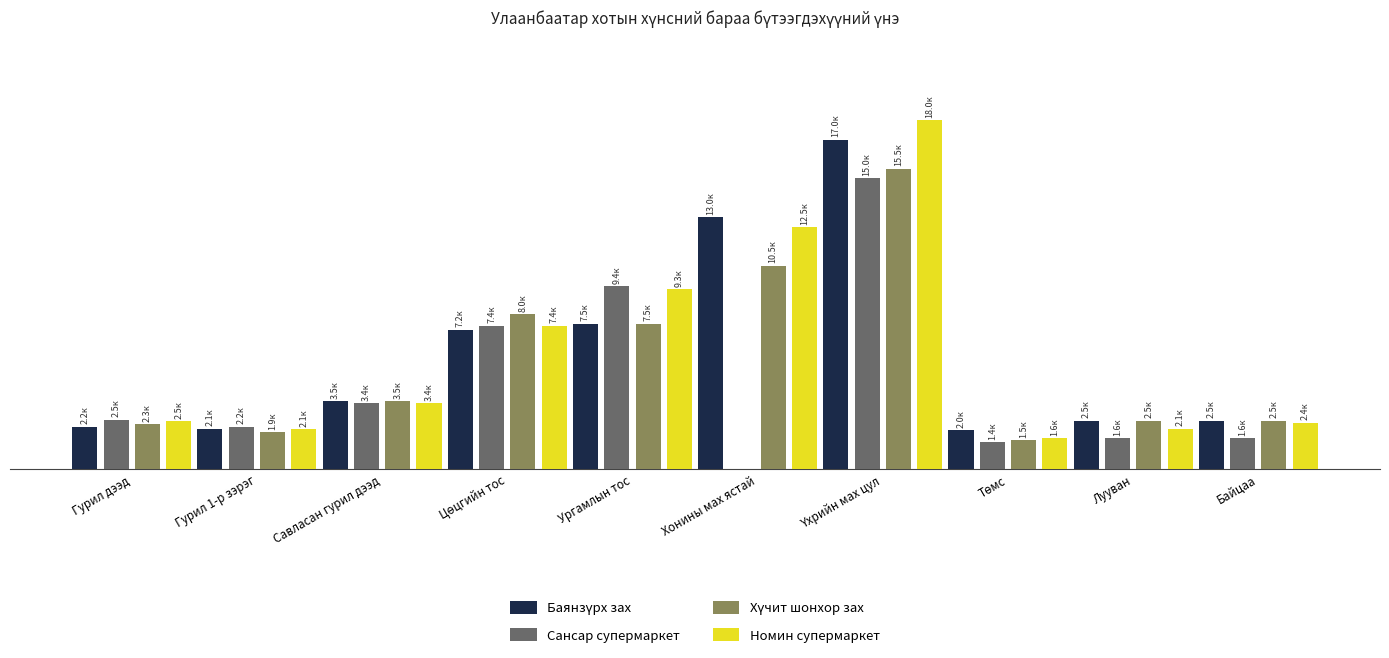

Reading right to left, what are all the values shown in this chart?

Баянзүрх зах: 2500	2500	2000	17000	13000	7500	7200	3500	2100	2200
Сансар супермаркет: 1590	1590	1390	15000	0	9440	7400	3400	2195	2550
Хүчит шонхор зах: 2500	2500	1500	15500	10500	7500	8000	3500	1920	2320
Номин супермаркет: 2399	2099	1599	18000	12499	9289	7399	3399	2079	2490